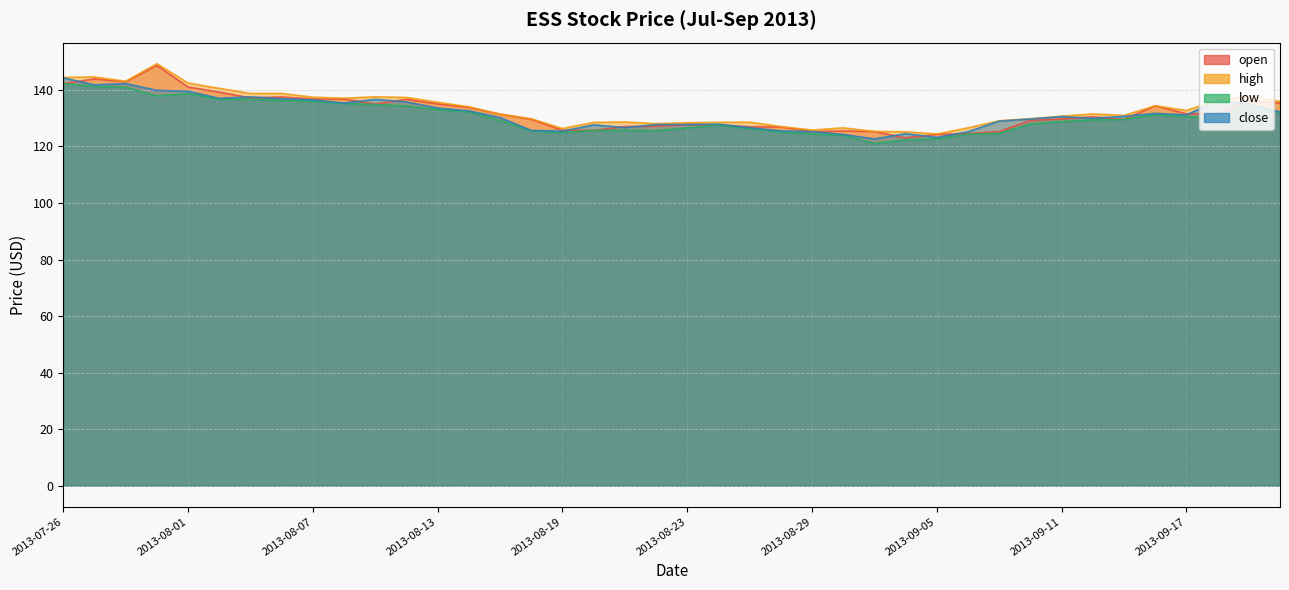

Reading left to right, list all the values displayed in this chart.

open: 142.2	143.9	142.9	148.7	141.0	139.2	137.2	137.5	136.7	136.8	135.0	136.7	135.0	133.8	131.4	129.6	125.7	125.7	127.1	127.2	127.8	127.6	127.0	126.9	125.2	125.5	125.3	123.0	124.3	124.5	125.3	129.2	129.7	130.5	129.6	134.4	131.5	131.6	136.3	135.3
high: 144.4	144.6	143.0	149.3	142.4	140.6	138.8	138.8	137.4	137.1	137.5	137.3	135.6	134.0	131.4	129.8	126.3	128.5	128.7	128.1	128.4	128.5	128.6	127.0	125.8	126.6	125.3	125.2	124.4	126.6	129.1	129.8	130.7	131.5	131.0	134.4	132.7	136.5	137.8	135.9
low: 142.2	141.3	140.9	137.9	138.7	136.7	136.7	136.3	136.0	135.2	134.8	134.3	133.1	132.3	129.2	125.6	124.9	125.7	125.7	125.6	126.6	127.5	126.3	125.2	124.4	124.0	121.1	122.3	122.7	124.3	124.6	127.9	128.8	129.4	129.6	131.2	130.6	129.8	135.0	132.1
close: 144.3	141.8	142.2	139.8	139.5	137.0	137.5	136.9	136.5	135.3	136.7	135.7	133.6	132.6	130.2	125.7	125.4	127.6	126.7	127.7	127.7	127.9	126.6	125.5	125.2	124.2	122.7	124.5	123.2	125.2	129.0	129.7	130.6	129.9	130.7	131.7	131.2	136.3	135.0	132.2